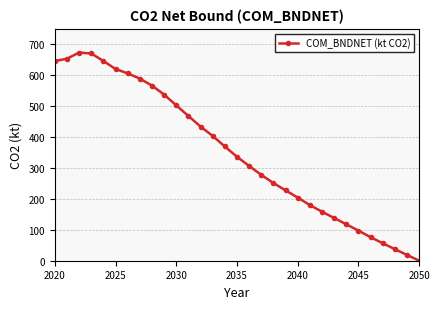

What is the maximum value shown in the chart?

672.9